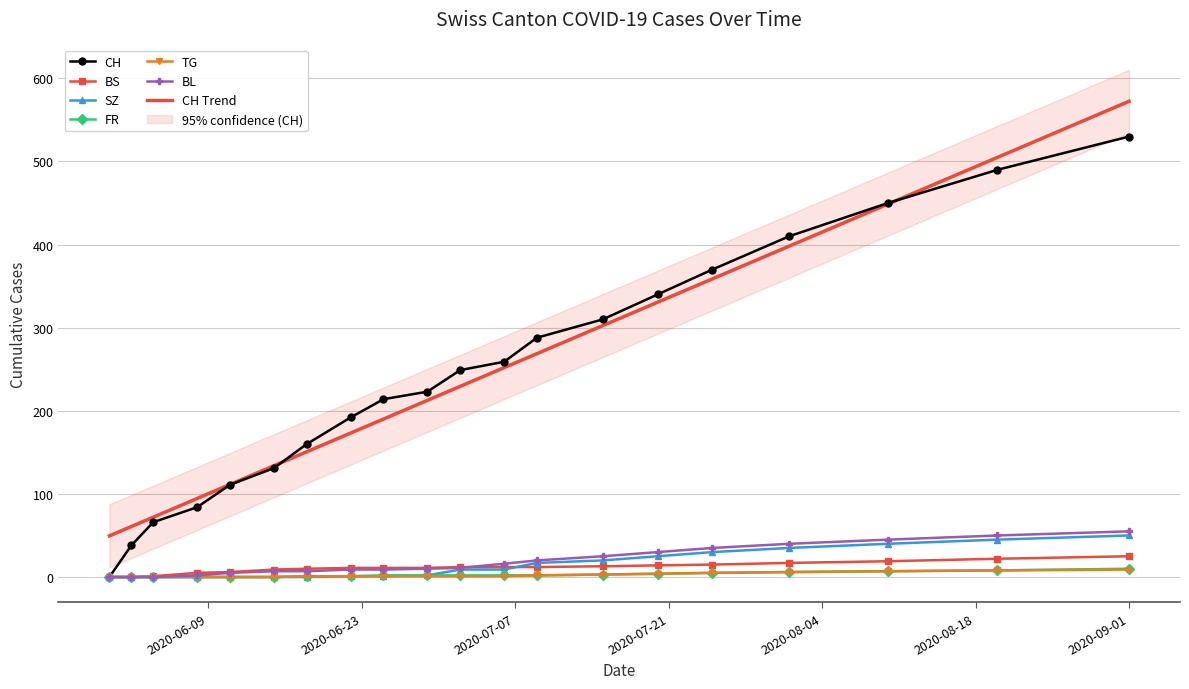

What is the label of the 13th point from the right?

2020-06-22